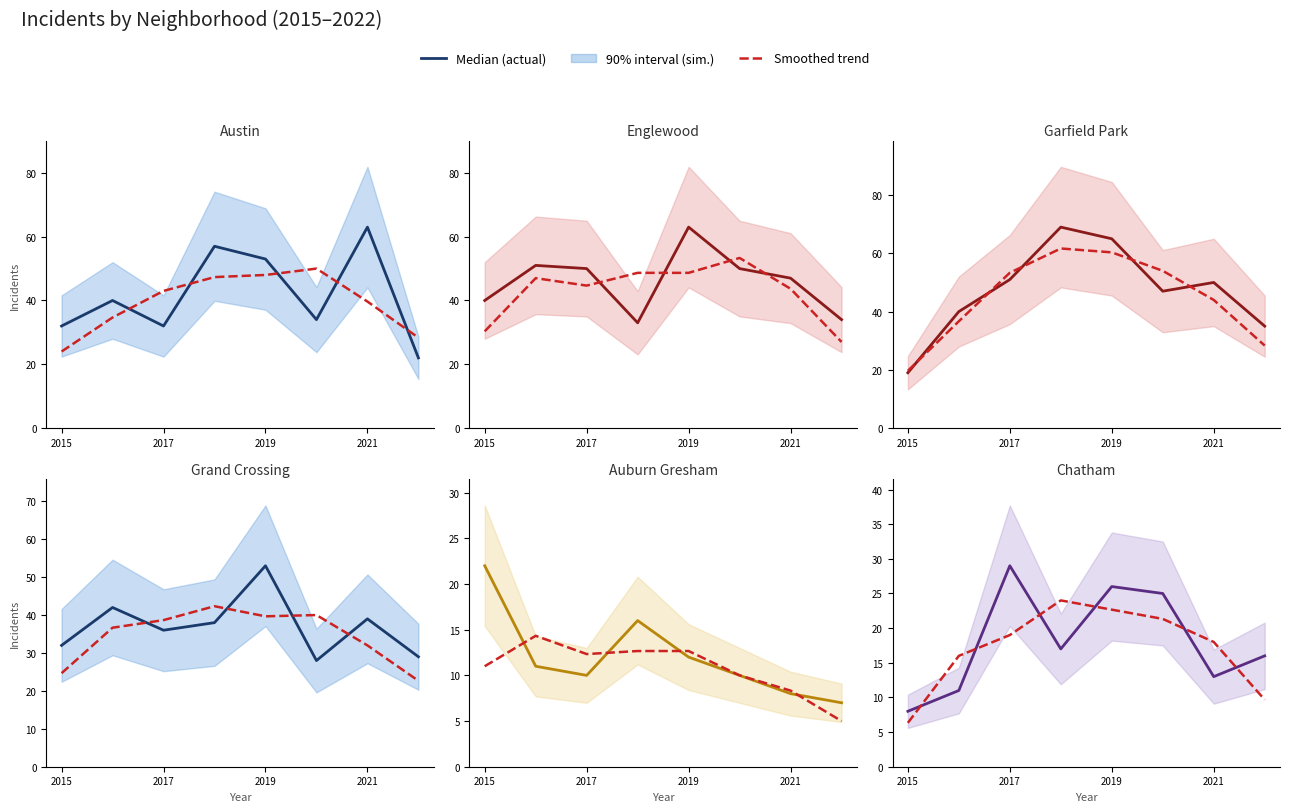

What is the difference between the Austin values at 2021 and 2017?

31